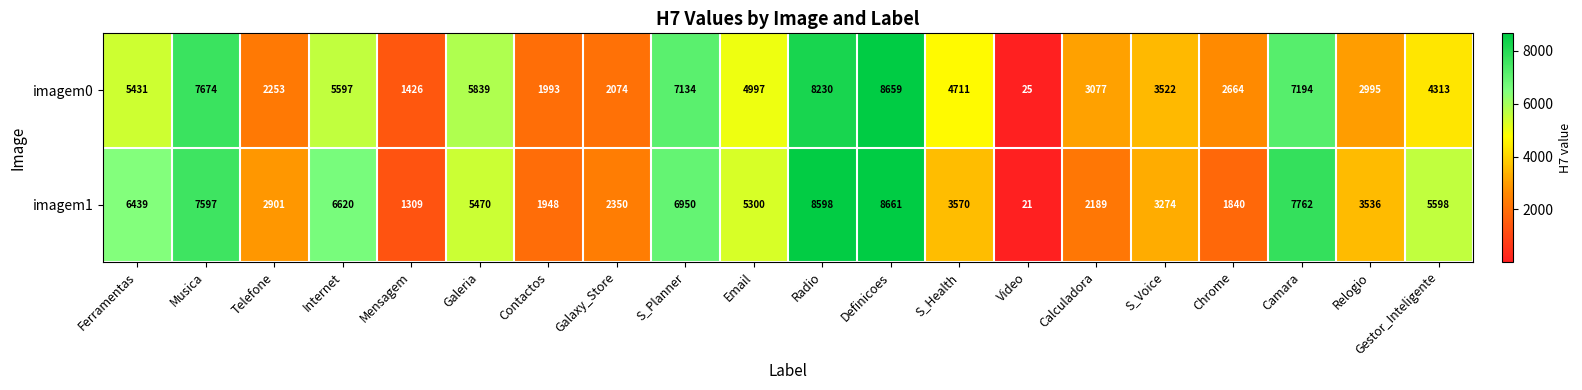

What is the total value across all series at Musica?

15271